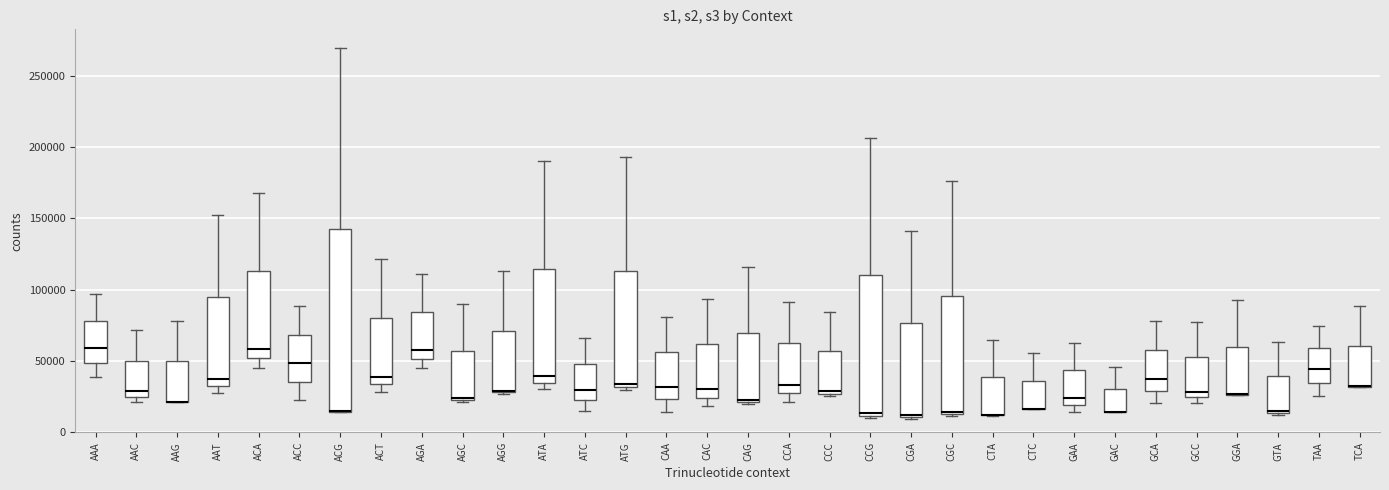

Where does the upper whisker of the box for ATG end on the y-axis? The values are not printed on the chart, so give them approximately, as read against the axis.

195000